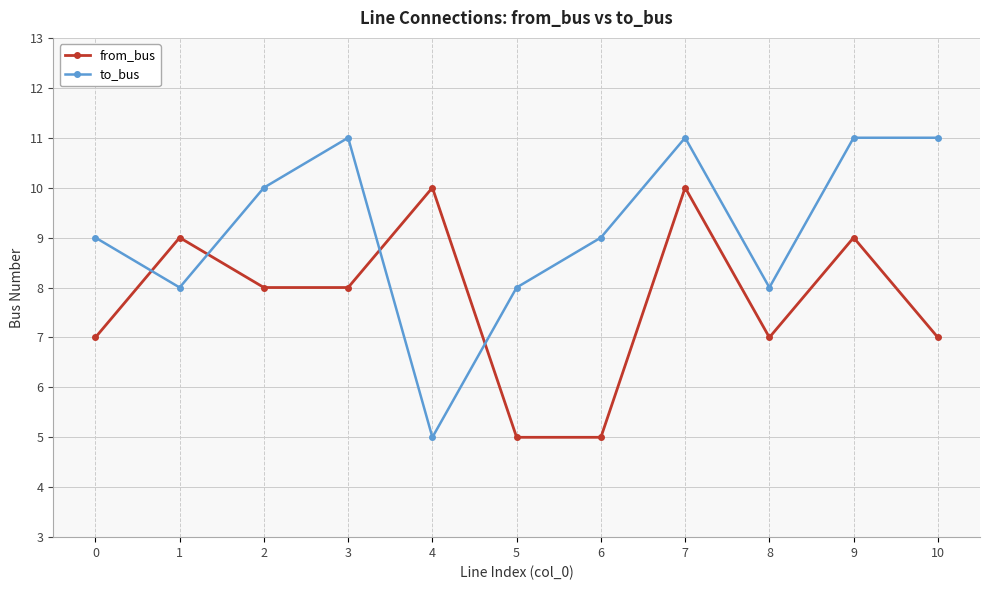

Where does the from_bus series first go above 8?

1